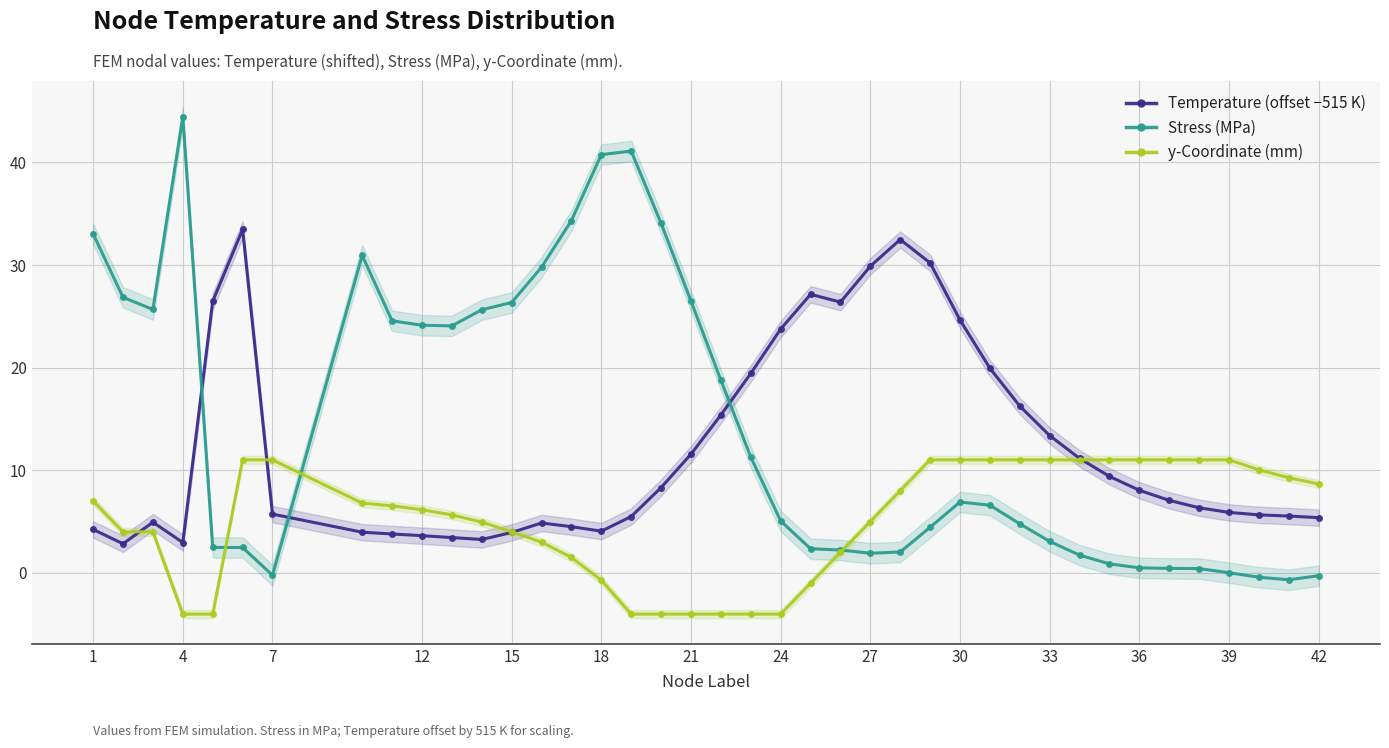

How many times do Stress (MPa) and y-Coordinate (mm) cross each other?

3